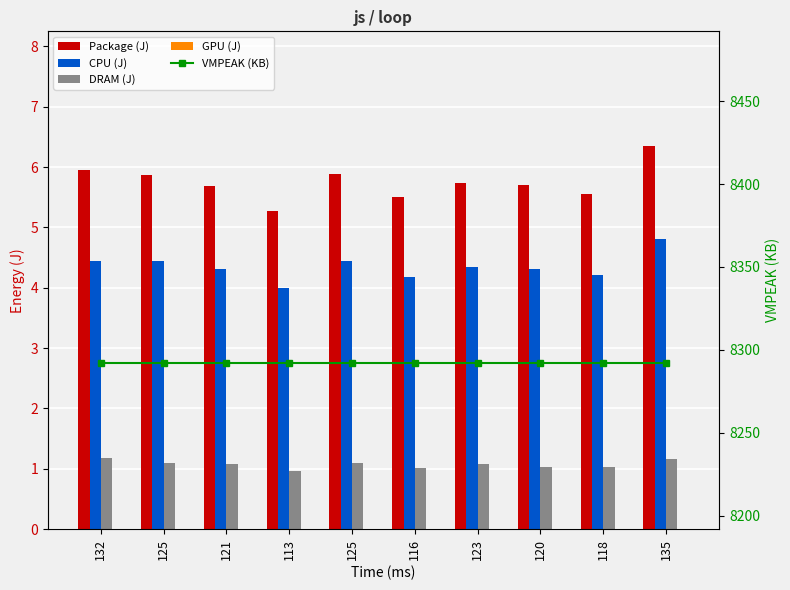

What is the difference between the highest and lowest values at 121?

8292.0